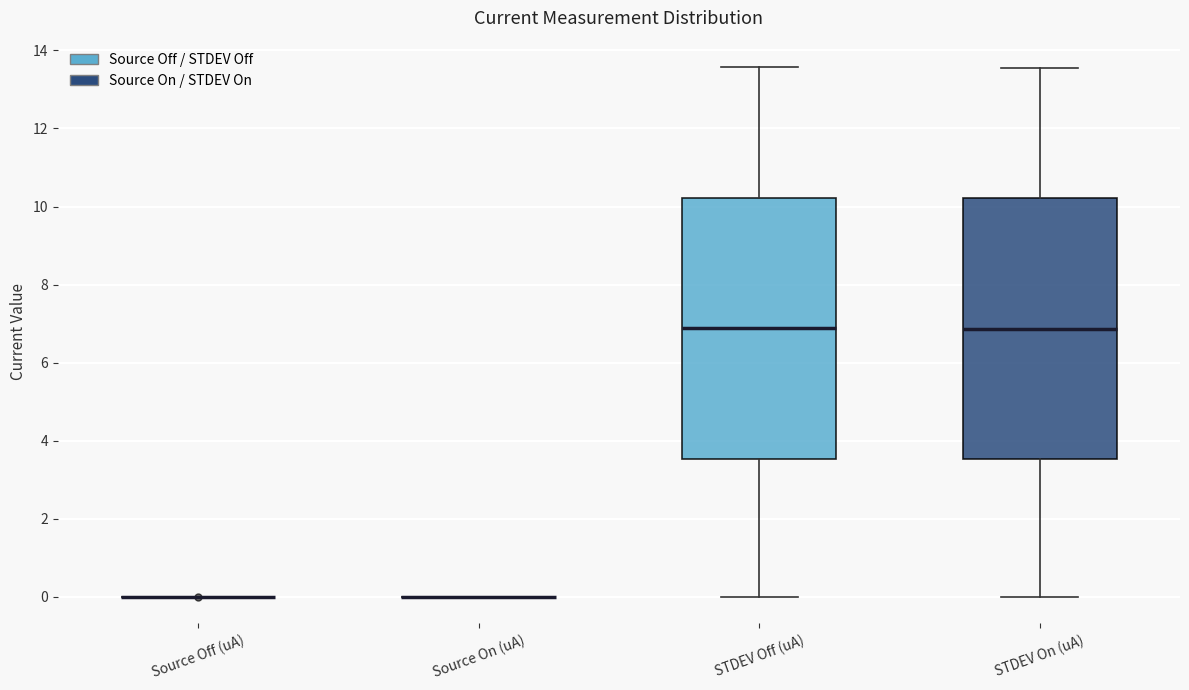

Reading left to right, read every box against the y-axis: the position of its median line, the range the box covers, and the ends of its whiskers. The values are not printed on the chart, so give them approximately, as read against the axis.

Source Off (uA): box collapsed to a line at 0.0, whiskers 0.0 to 0.0
Source On (uA): box collapsed to a line at 0.0, whiskers 0.0 to 0.0
STDEV Off (uA): median 6.8, box 3.6 to 10.2, whiskers 0.0 to 13.6
STDEV On (uA): median 6.8, box 3.6 to 10.2, whiskers 0.0 to 13.6